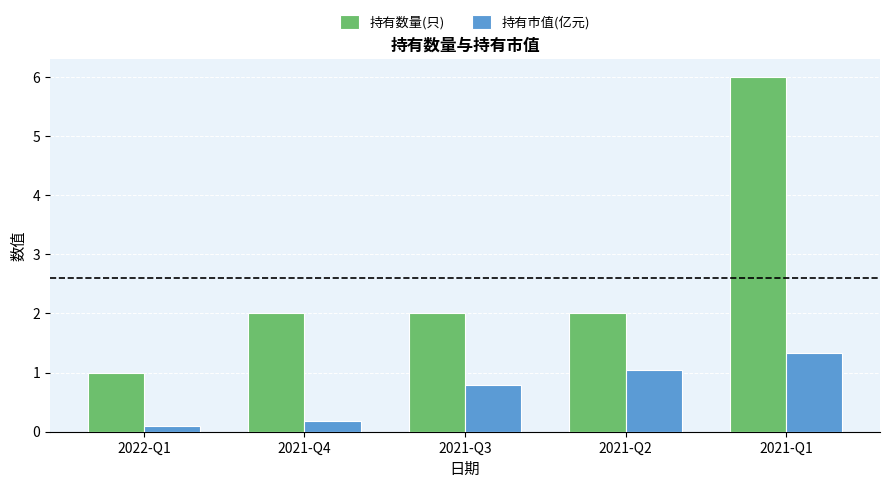

Rank the series at 2021-Q2 from lowest to highest value.

持有市值(亿元), 持有数量(只)